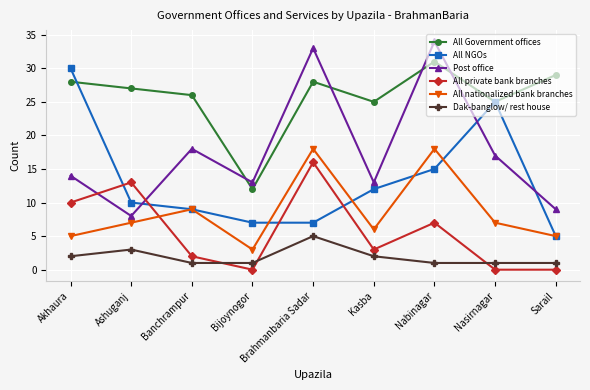

Which series has the largest total across all categories?

All Government offices